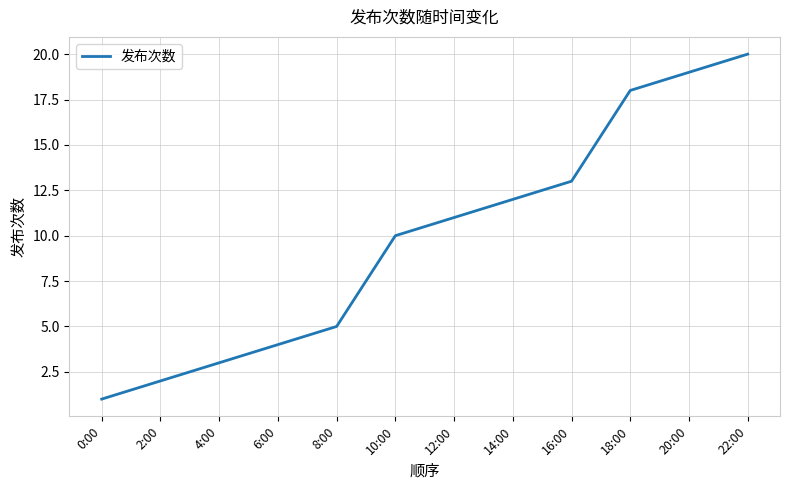

What is the smallest value displayed?

1